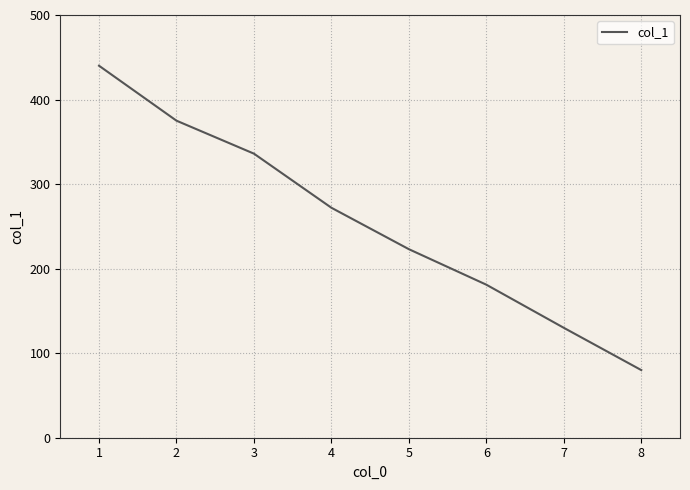

What is the sum of all values?

2037